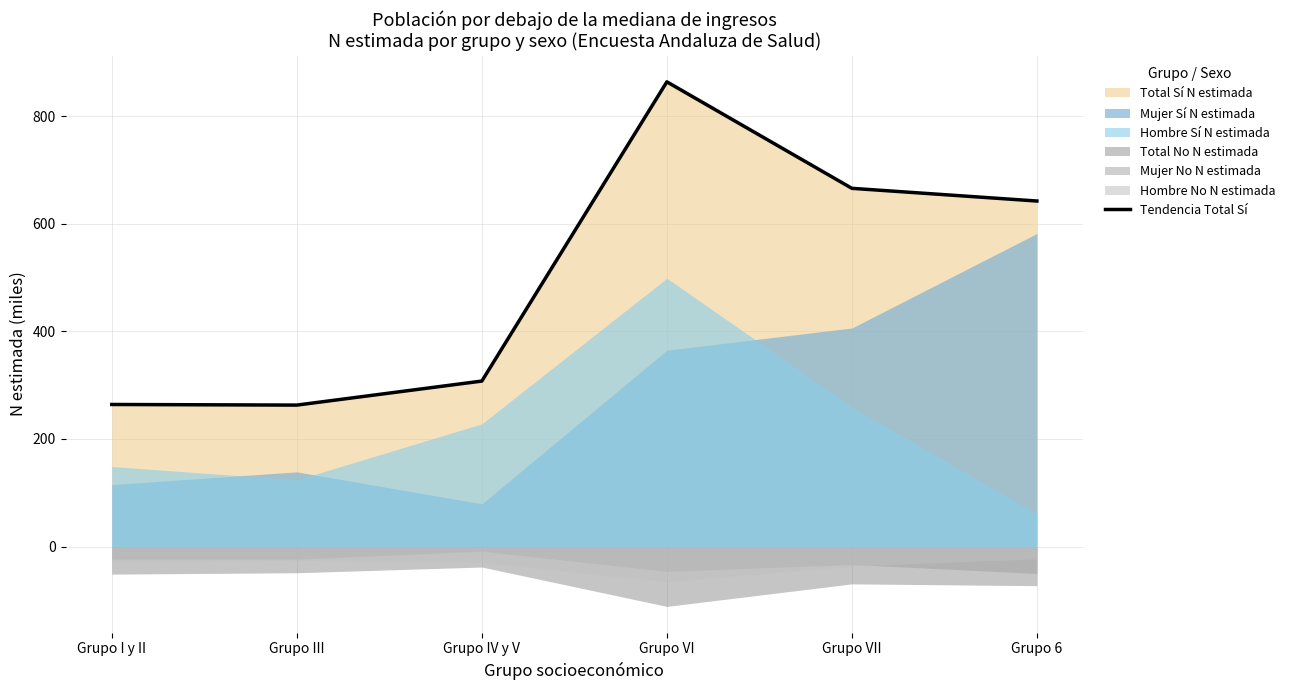

List the labels in order of value, largest first.

Grupo VI, Grupo VII, Grupo 6, Grupo IV y V, Grupo I y II, Grupo III